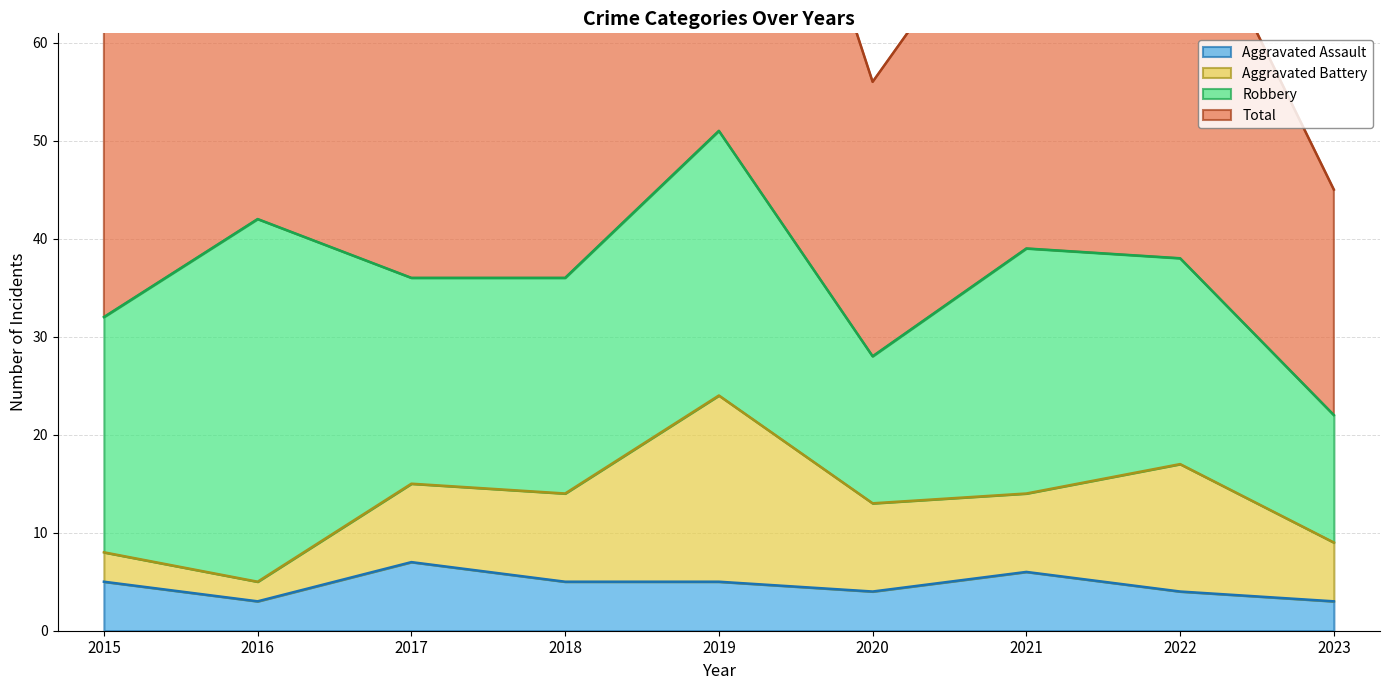

What is the lowest value of the Aggravated Assault series?

3